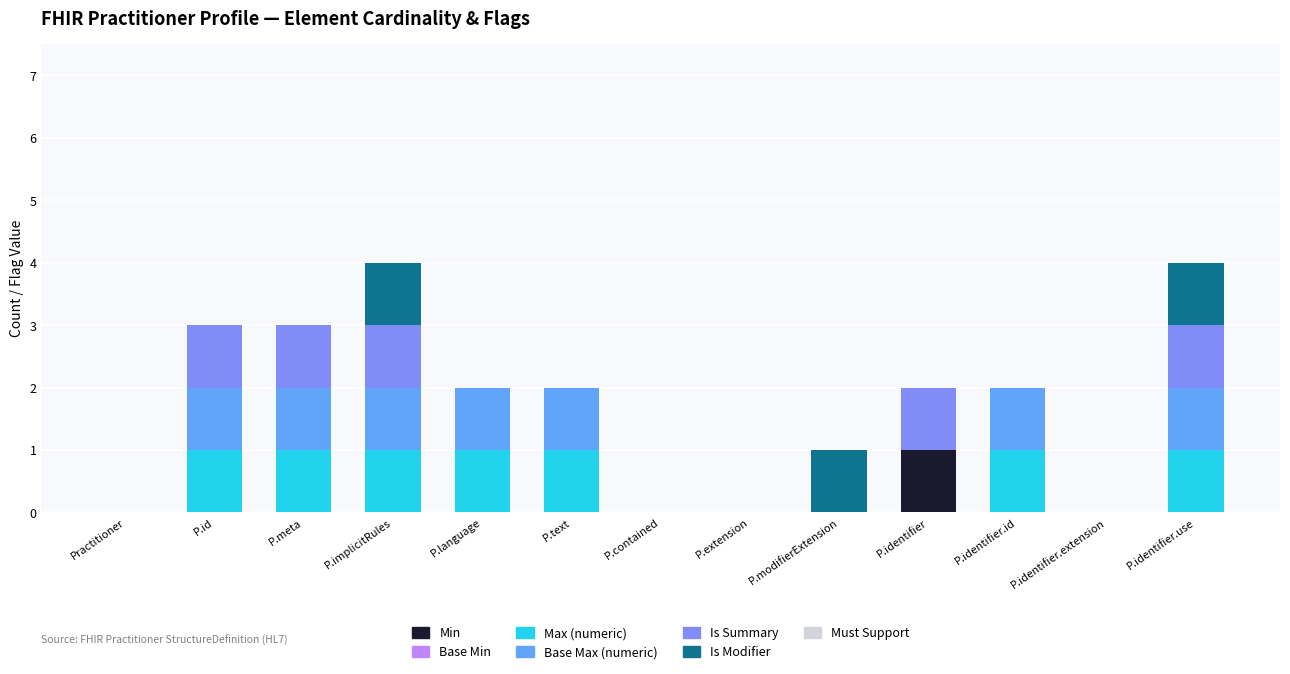

True or false: Min has a value of 0 at P.extension.

True